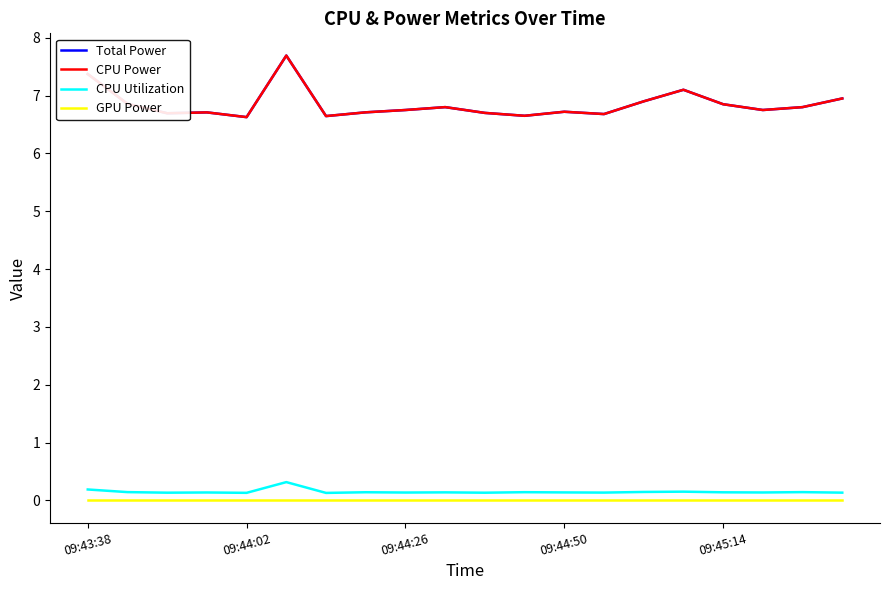

What is the value of the CPU Utilization point at the 7th from the left?

0.1